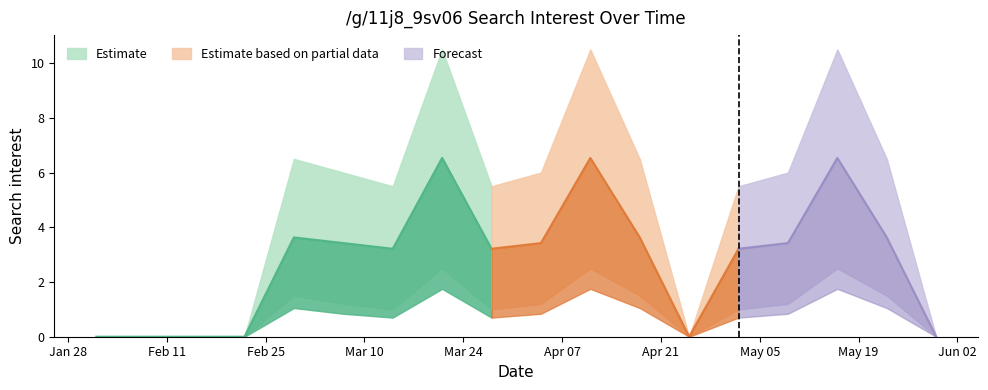

Reading right to left, transcribe all the data shown in this chart.

/g/11j8_9sv06: 0.0	3.6	6.5	3.4	3.2	0.0	3.6	6.5	3.4	3.2	6.5	3.2	3.4	3.6	0.0	0.0	0.0	0.0
lower_bound: 0.0	1.5	2.5	1.2	1.0	0.0	1.5	2.5	1.2	1.0	2.5	1.0	1.2	1.5	0.0	0.0	0.0	0.0
upper_bound: 0.0	6.5	10.5	6.0	5.5	0.0	6.5	10.5	6.0	5.5	10.5	5.5	6.0	6.5	0.0	0.0	0.0	0.0